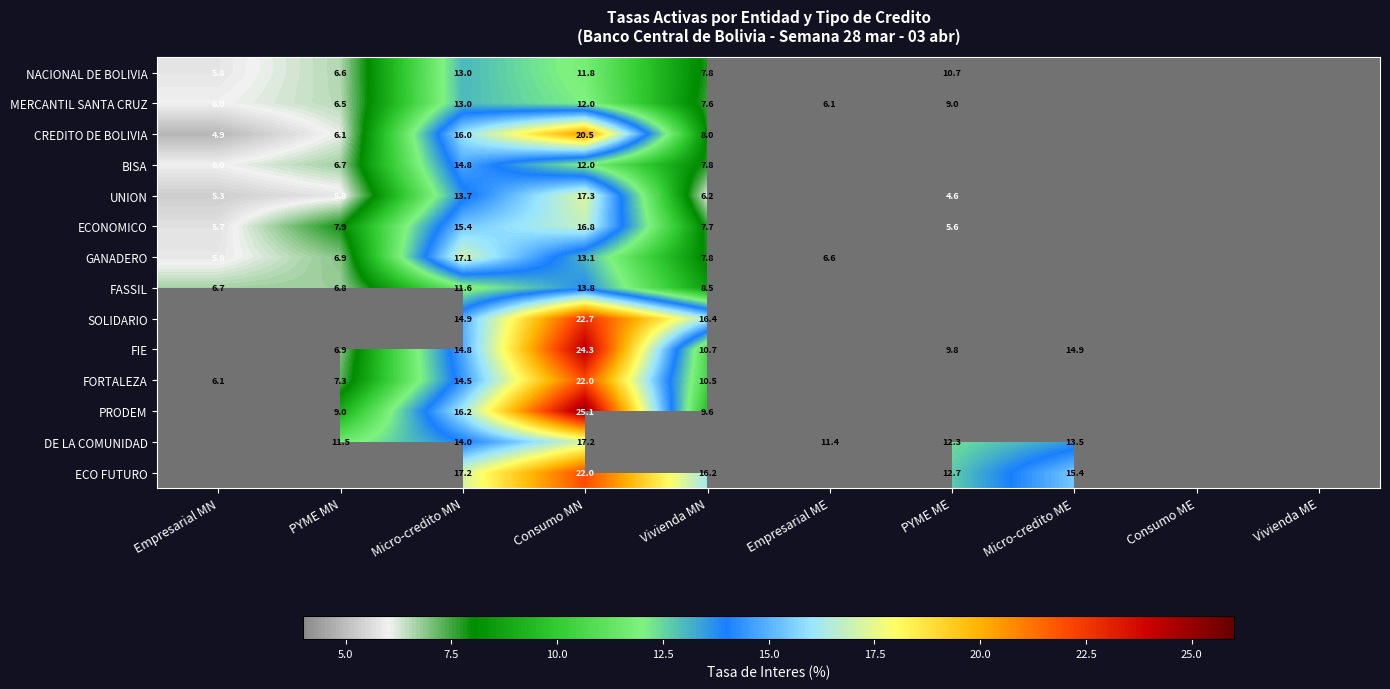

Is the value of CREDITO DE BOLIVIA at Micro-credito MN greater than the value of ECONOMICO at Vivienda MN?

Yes